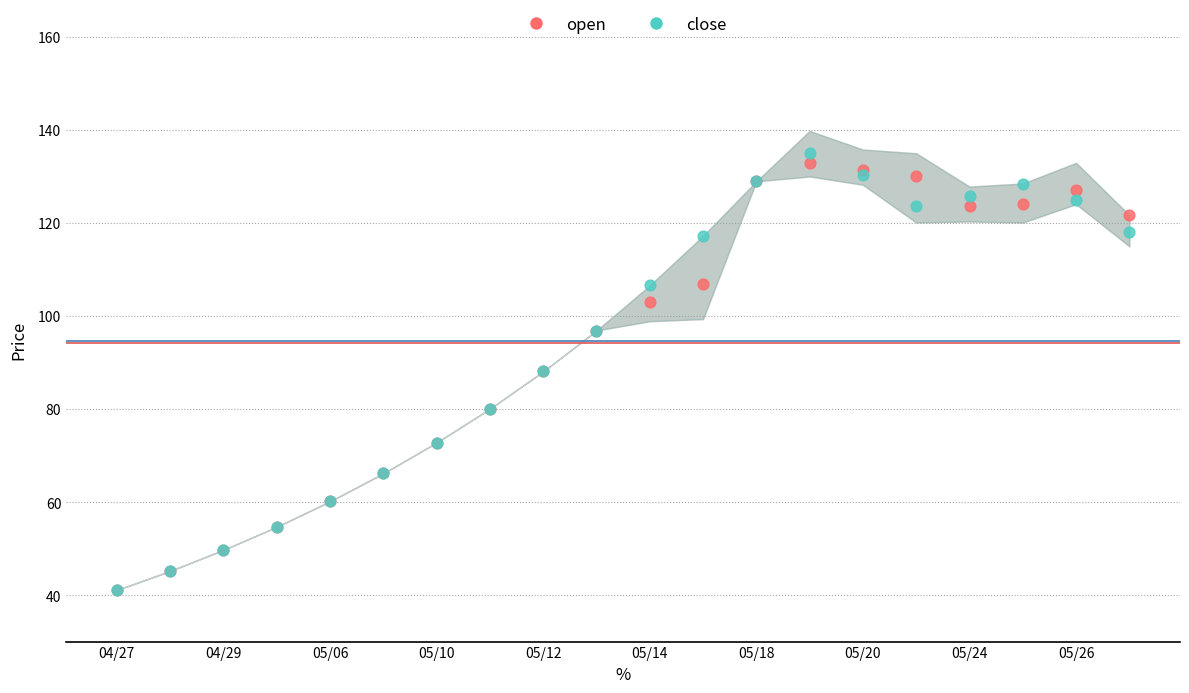

Which series has the largest Y range (max minus min)?

close